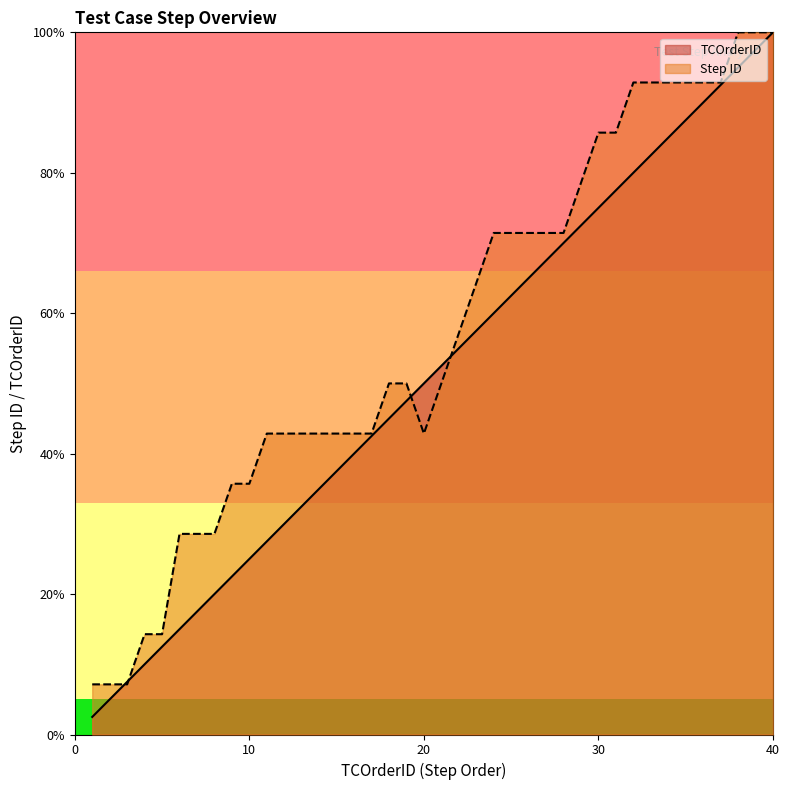

What is the total value across all series at 36?

182.9